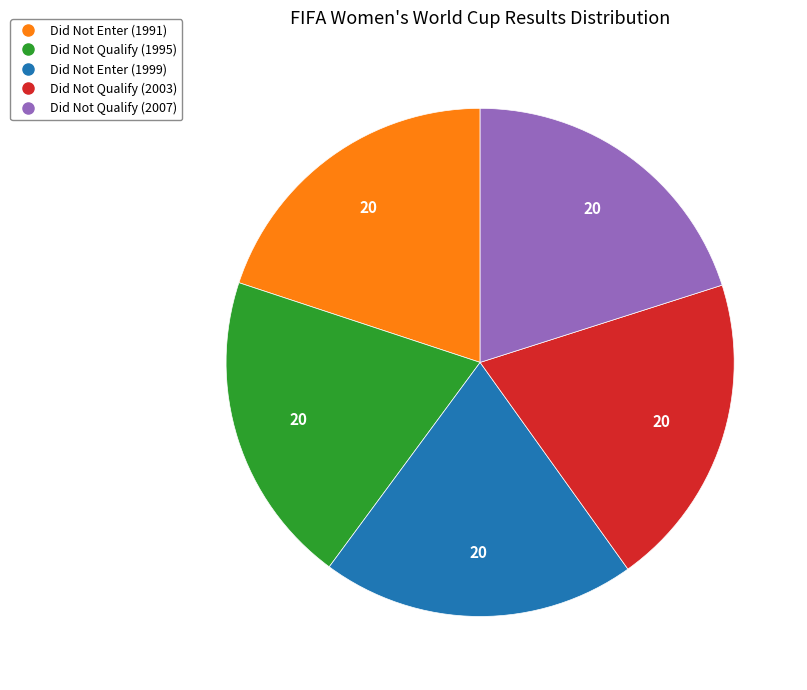

What is the ratio of the value at Did Not Qualify (1995) to the value at Did Not Qualify (2003)?

1.0